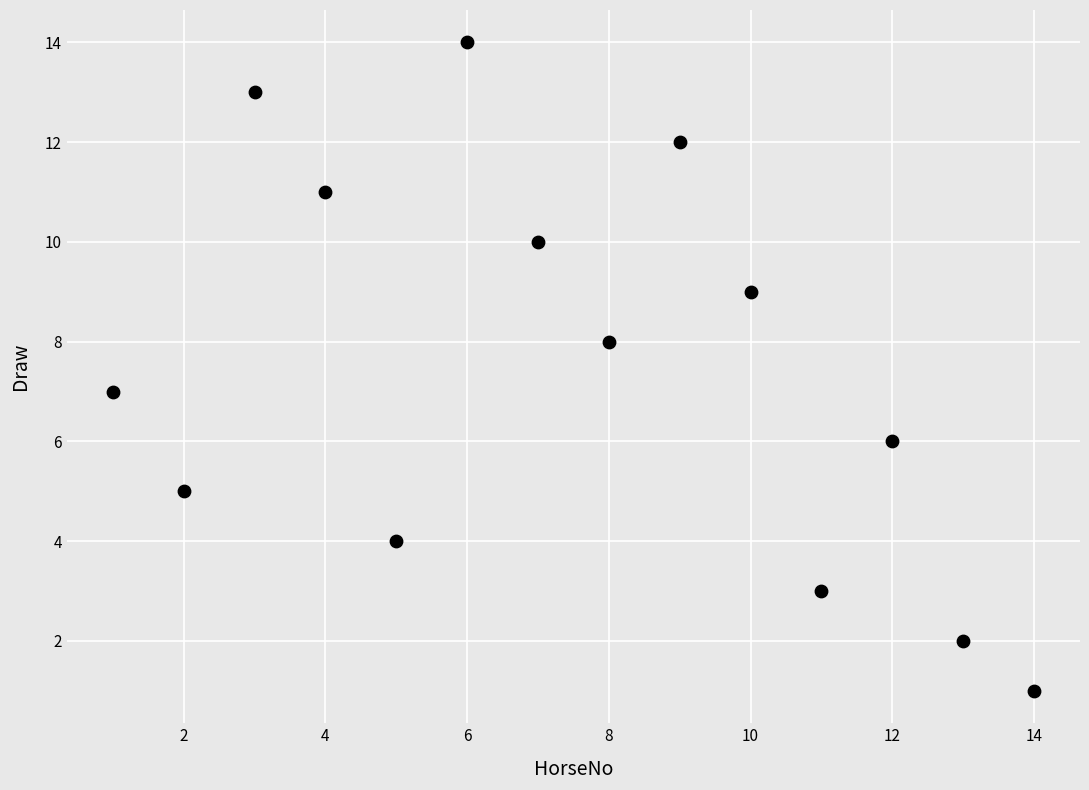

What is the range of X values (max minus min)?

13